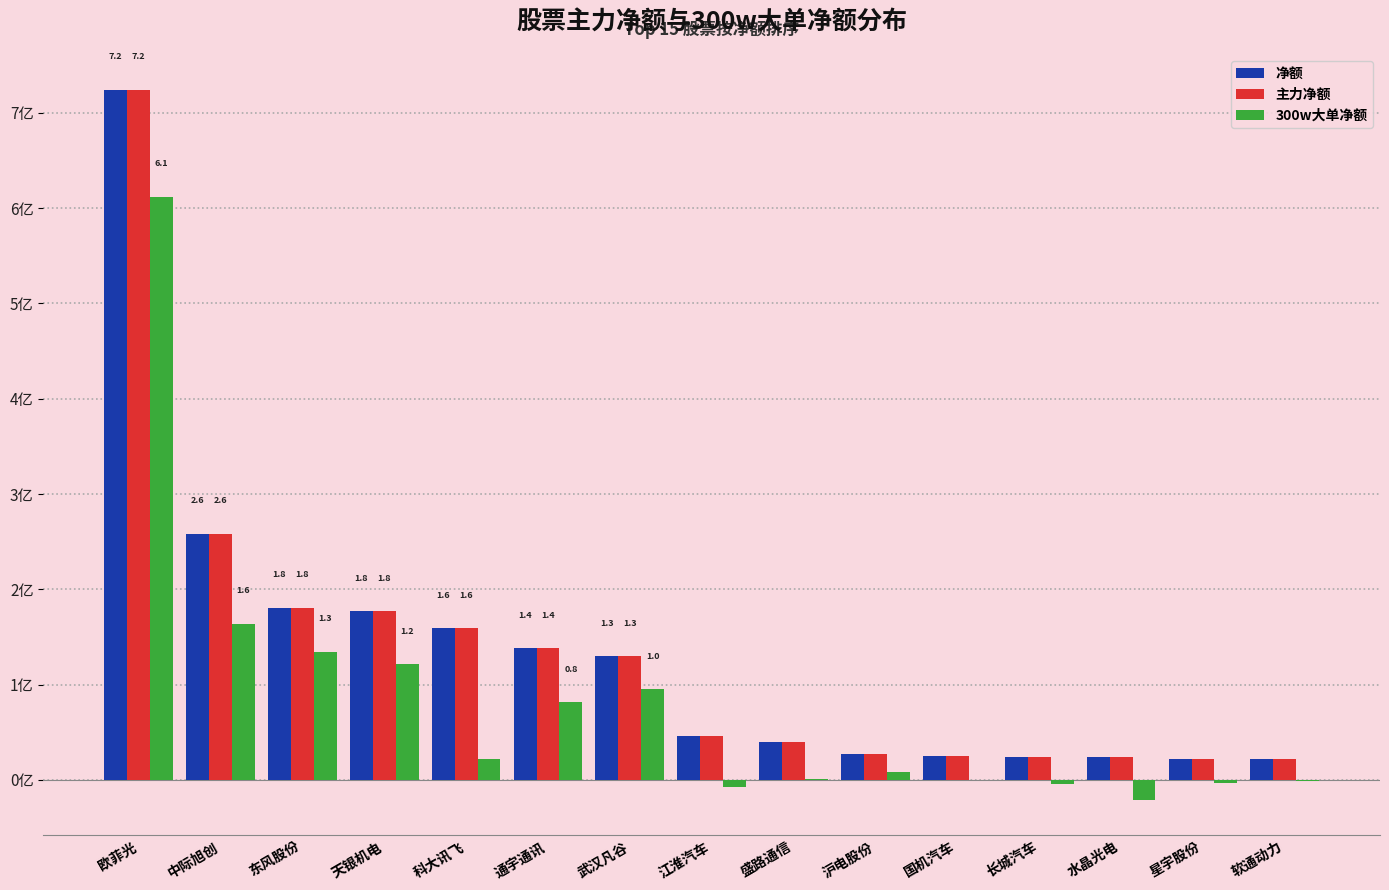

True or false: 主力净额 has a value of 0.3 at 沪电股份.

True